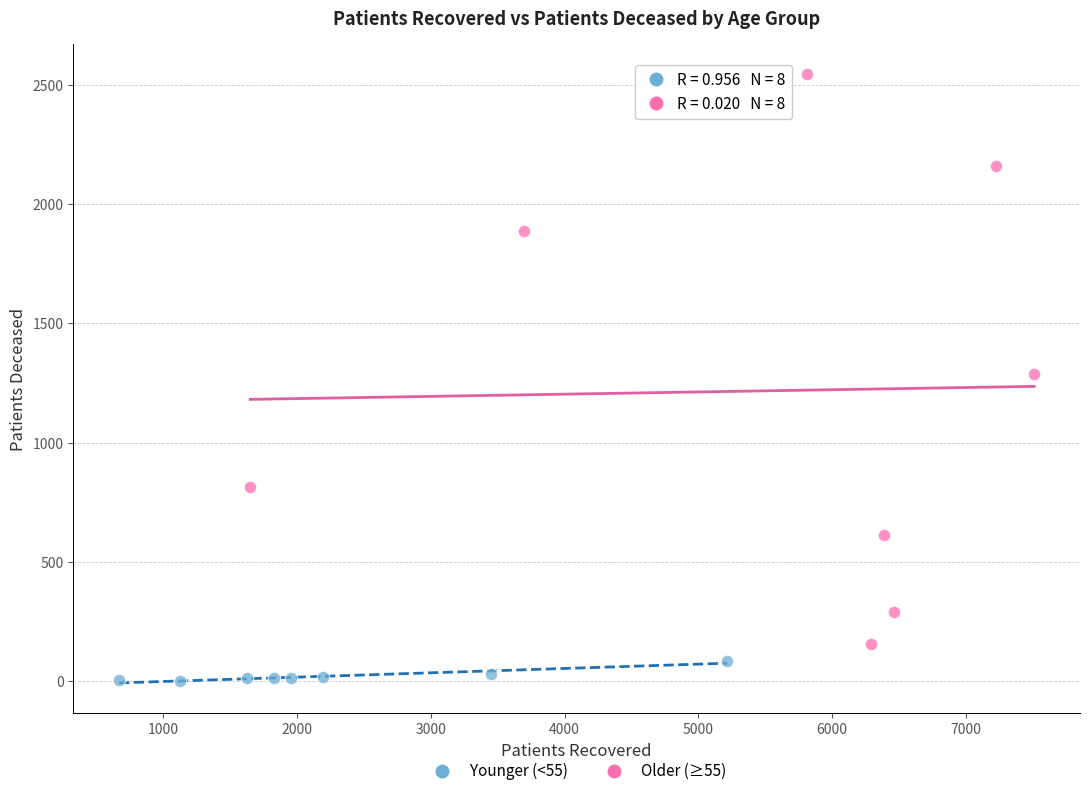

Which series reaches the maximum Y coordinate?

Older (≥55)